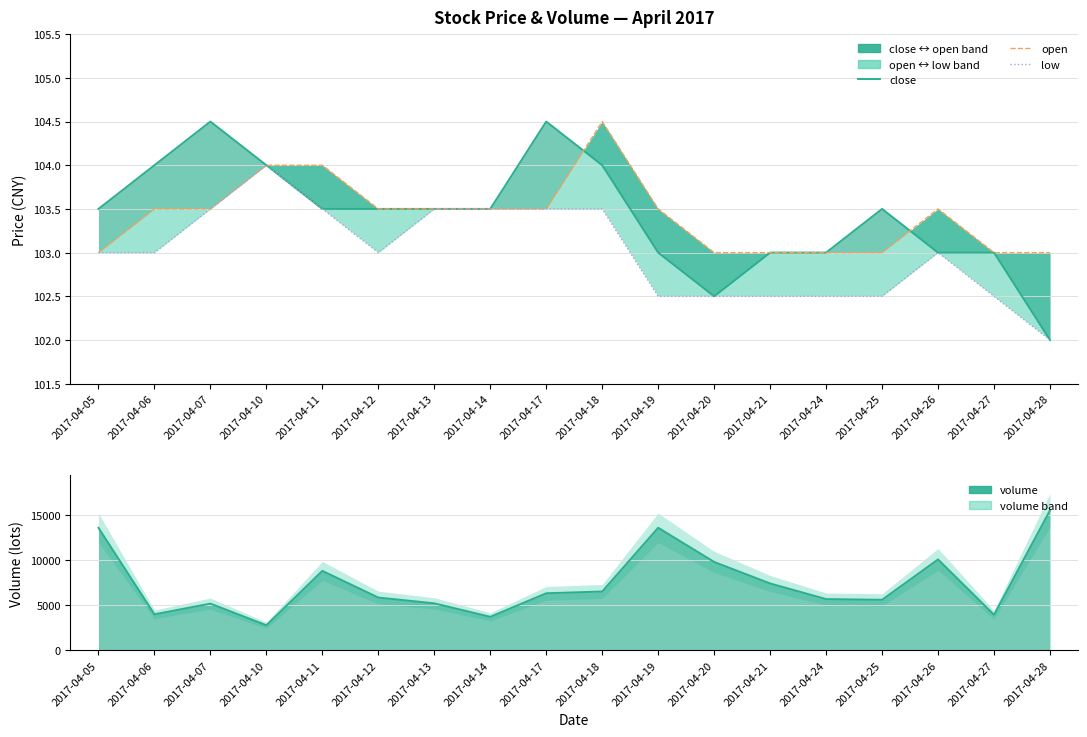

Where does the close series first go above 103?

2017-04-05